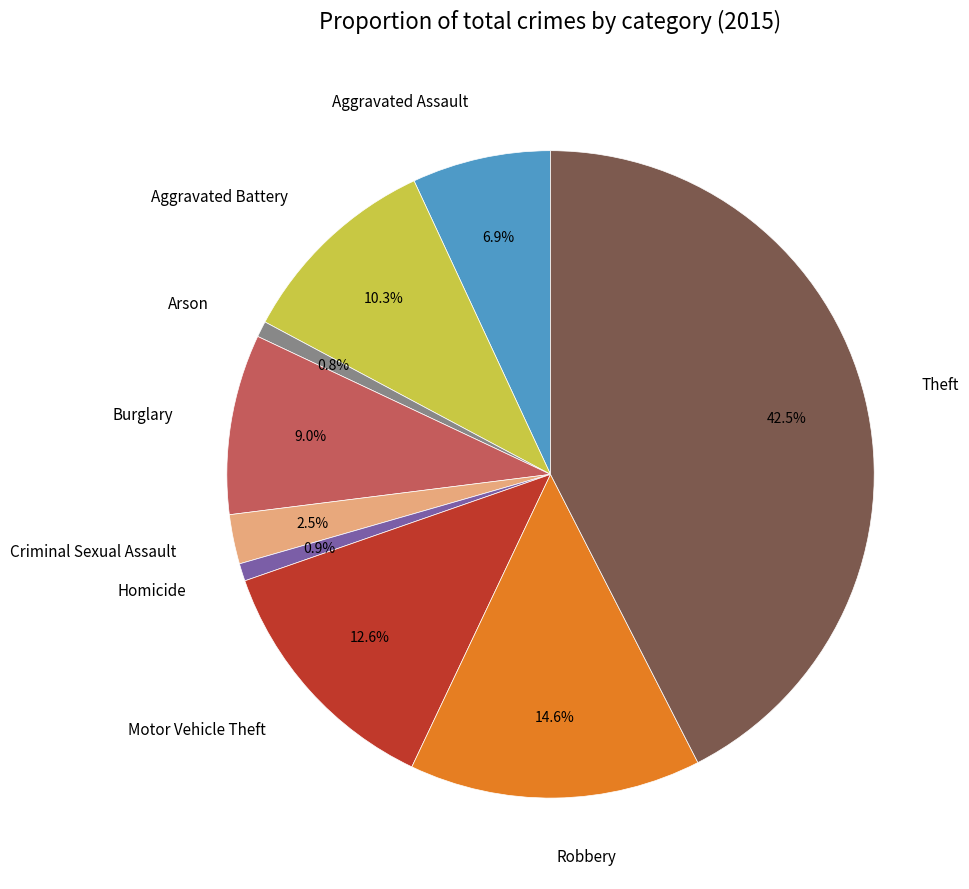

How much of the chart is everything except Motor Vehicle Theft?

87.4%